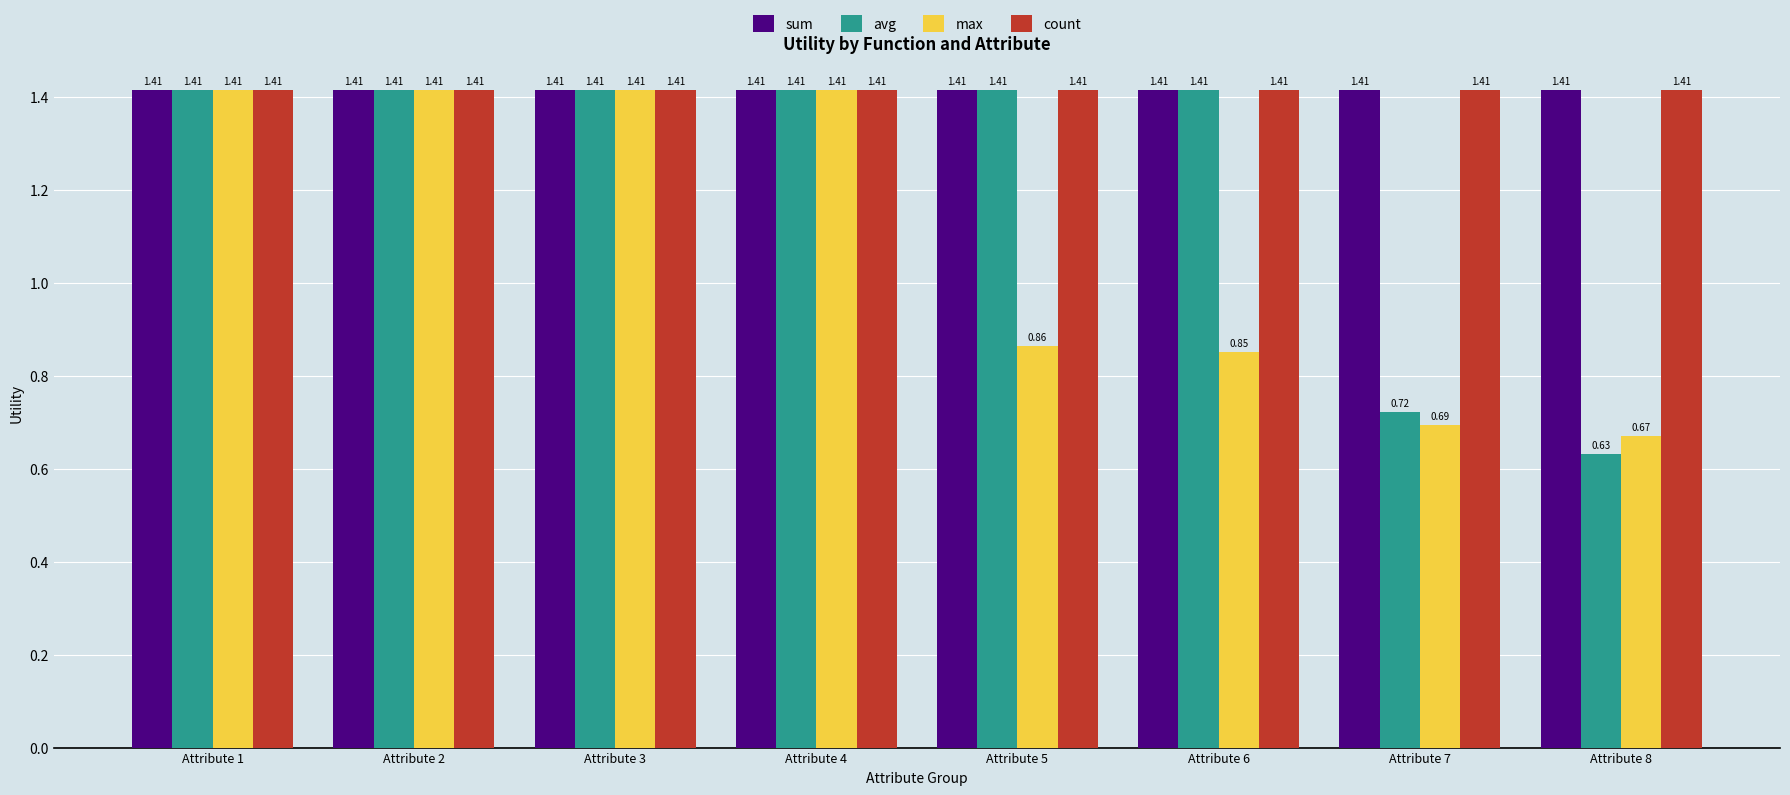

What is the sum of all sum values?

11.3